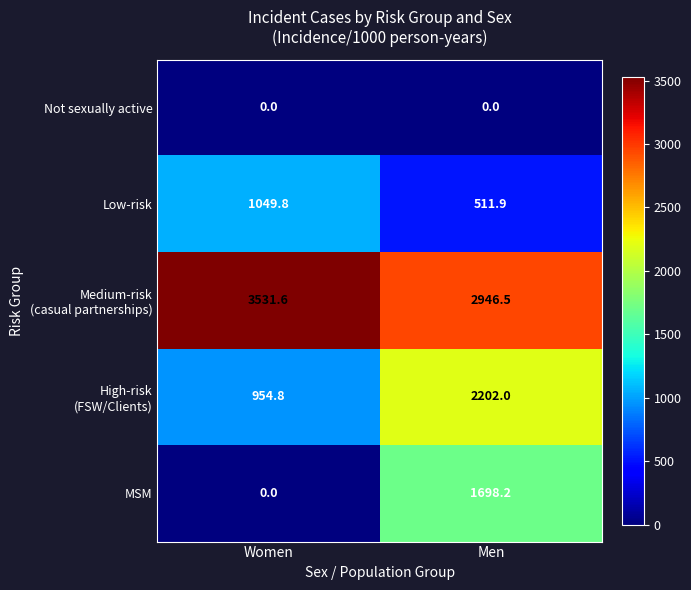

What is the difference between the maximum and minimum values in the MSM series?

1698.2